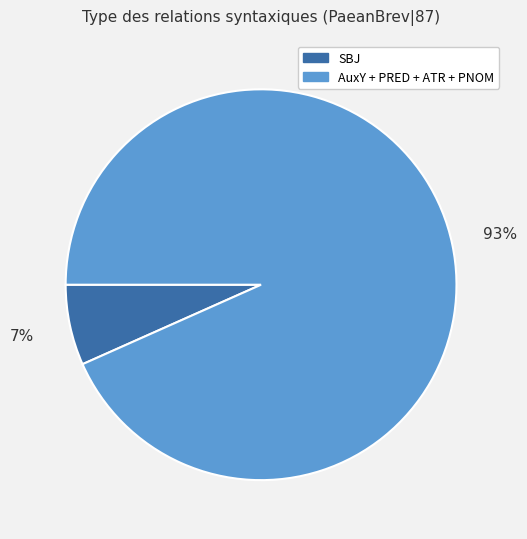

To the nearest percent, what is the average slice percentage?

50%